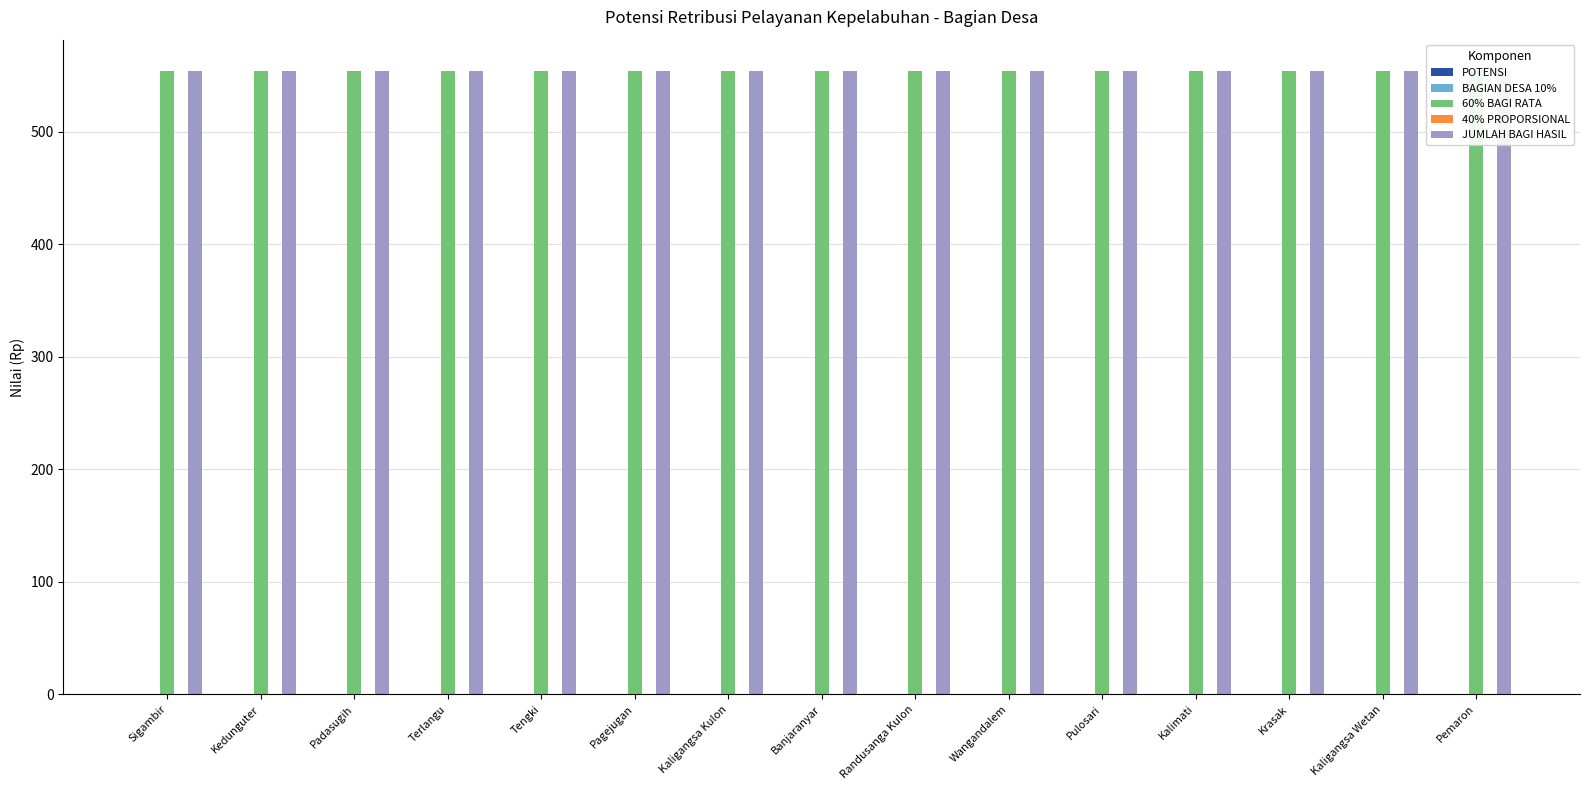

What is the spread (max minus min) of values at Pemaron?

554